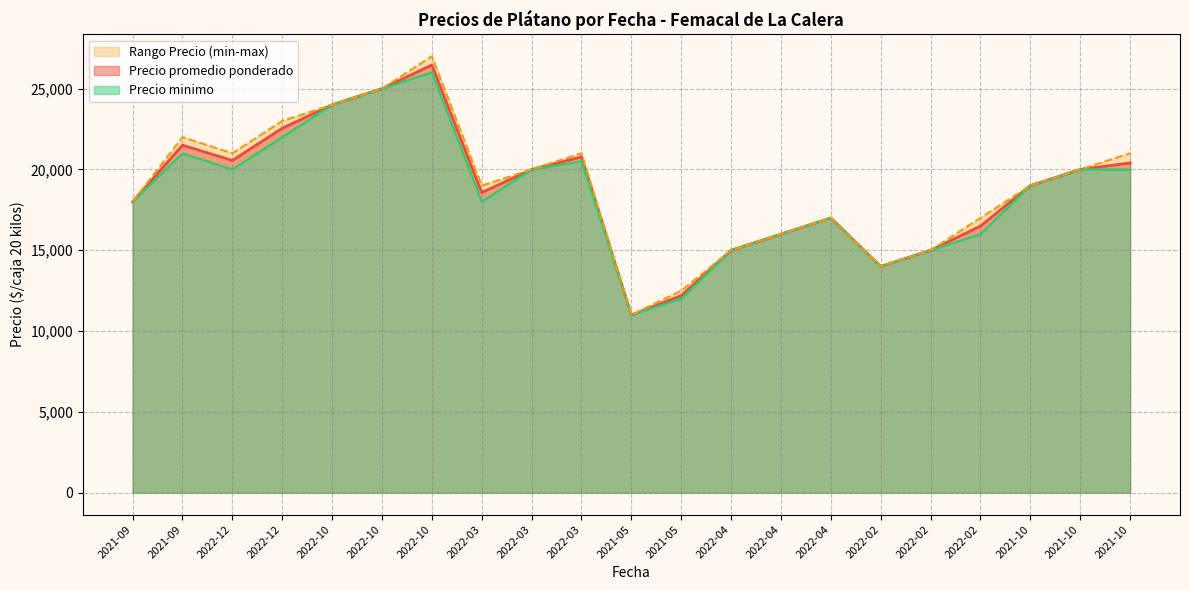

Is the value of Precio minimo at 2022-10 greater than the value of Precio promedio ponderado at 2022-12?

Yes